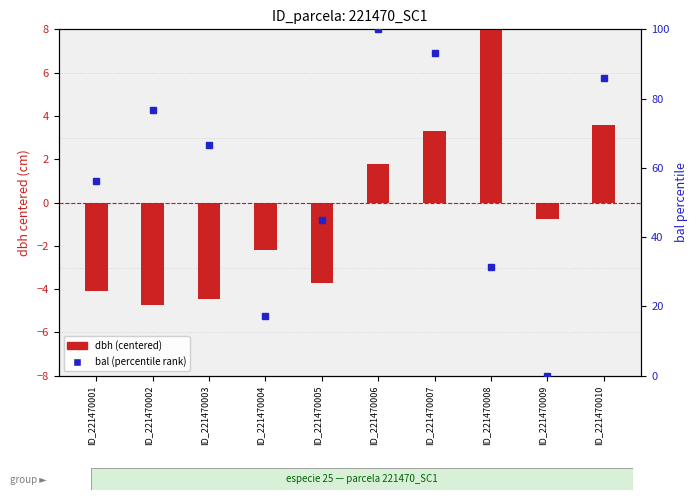

What is the smallest value displayed?

-4.7